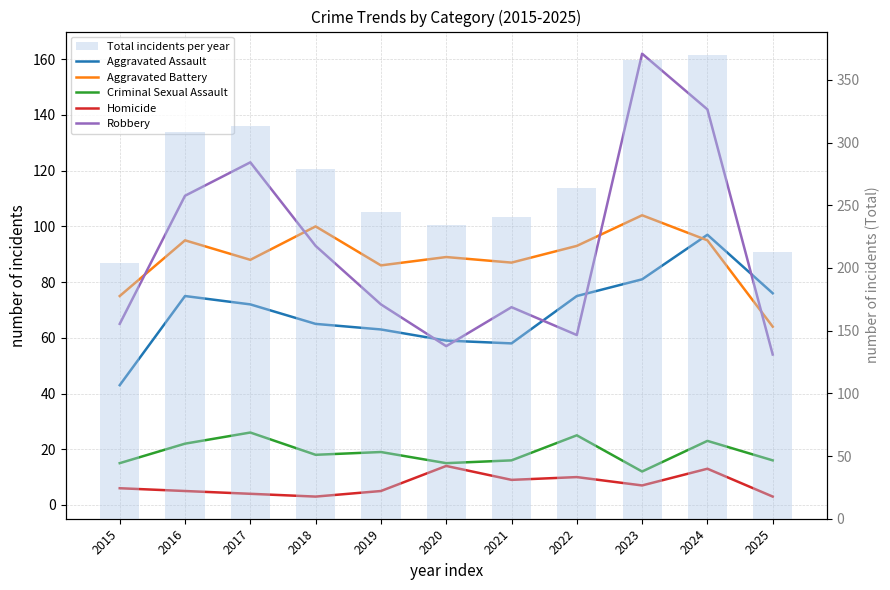

Count the number of data series in this chart.

6